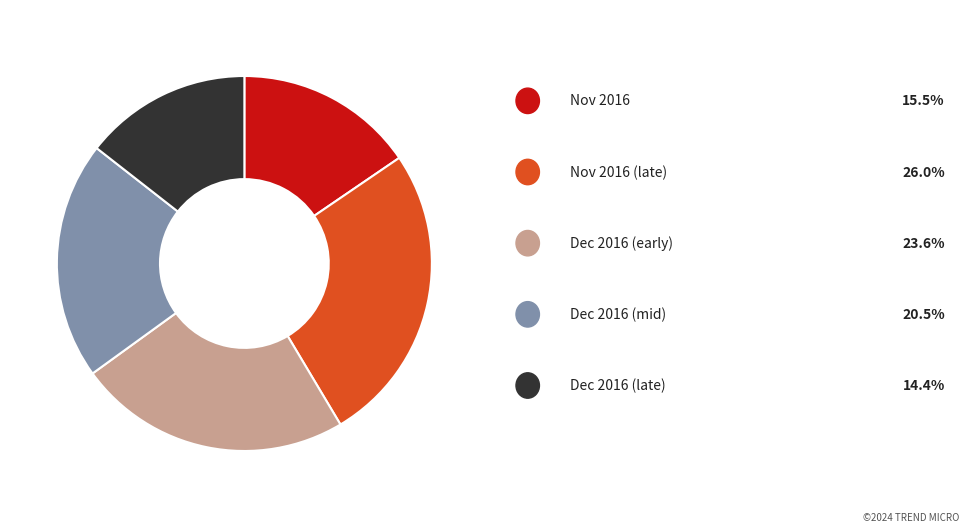

Is there a majority slice in this chart?

No